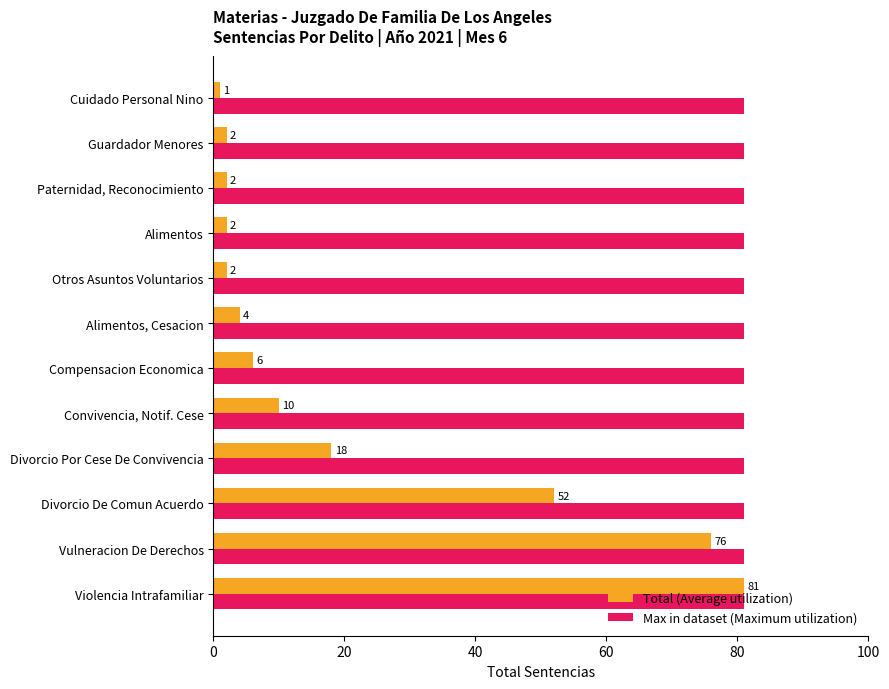

Is it true that Total (Average utilization) equals 18 at Divorcio Por Cese De Convivencia?

True